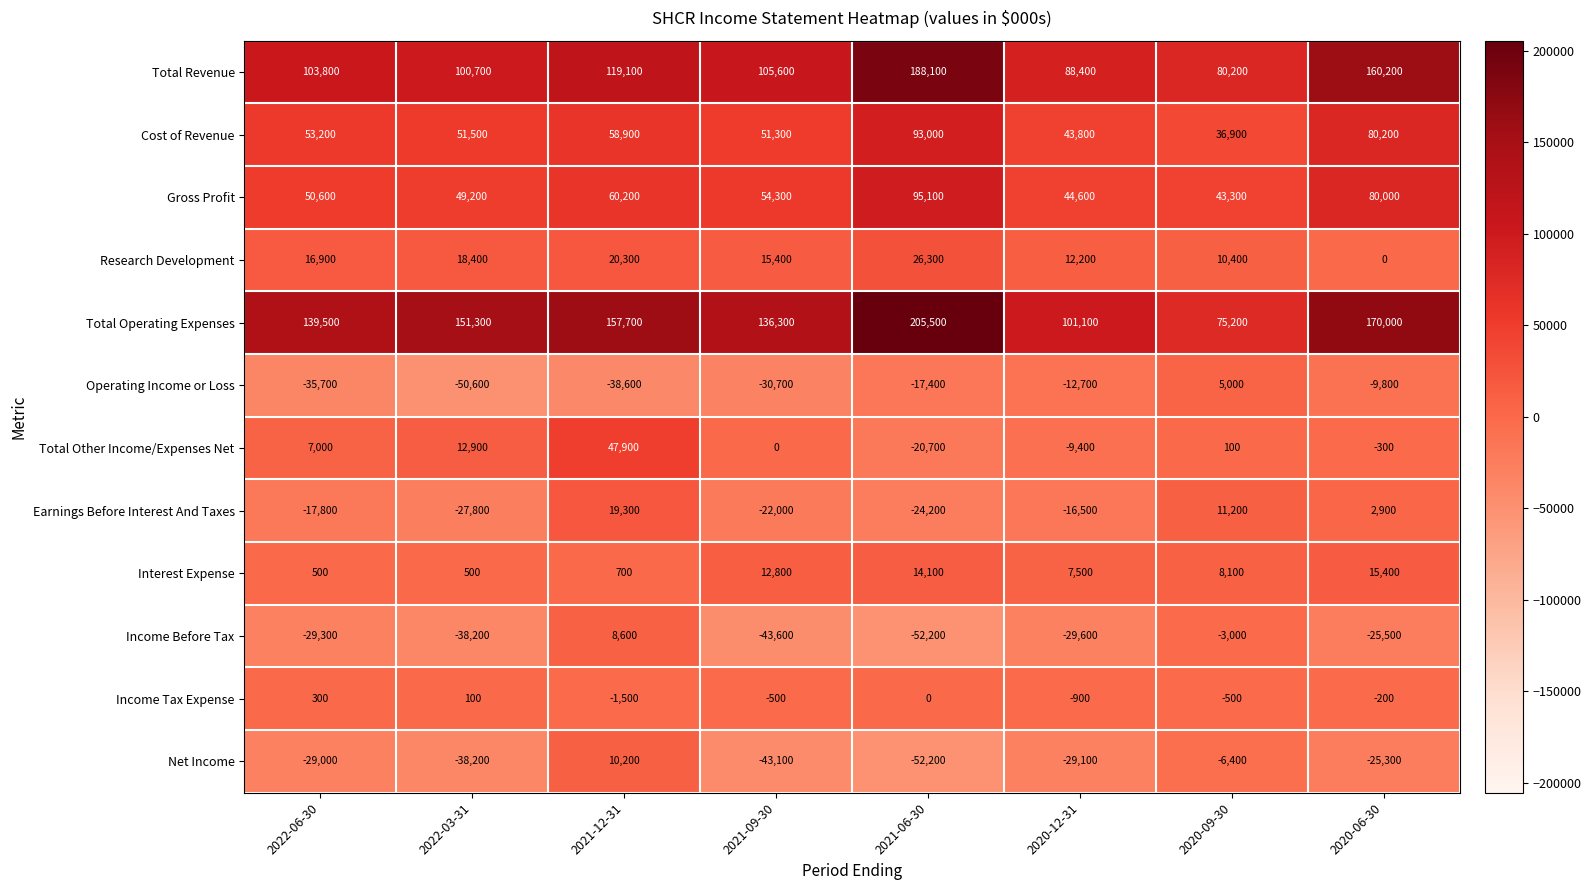

At which label does Gross Profit first exceed 54300?

2021-12-31